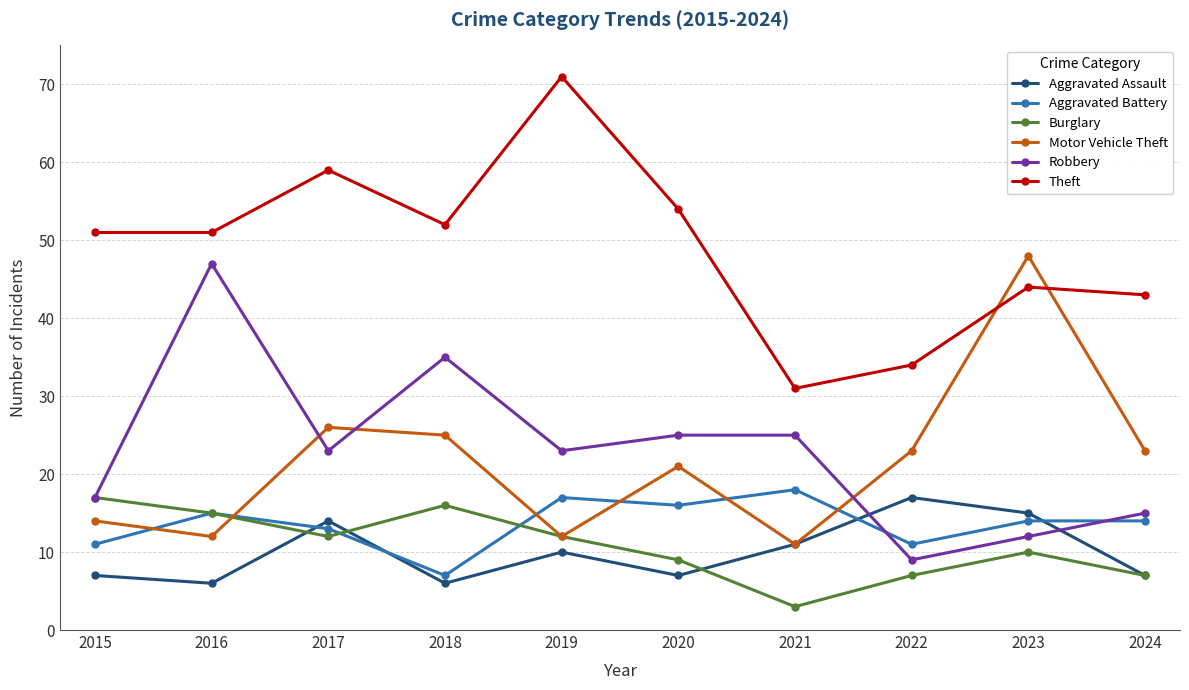

At which category does Aggravated Battery reach its first local valley?

2018